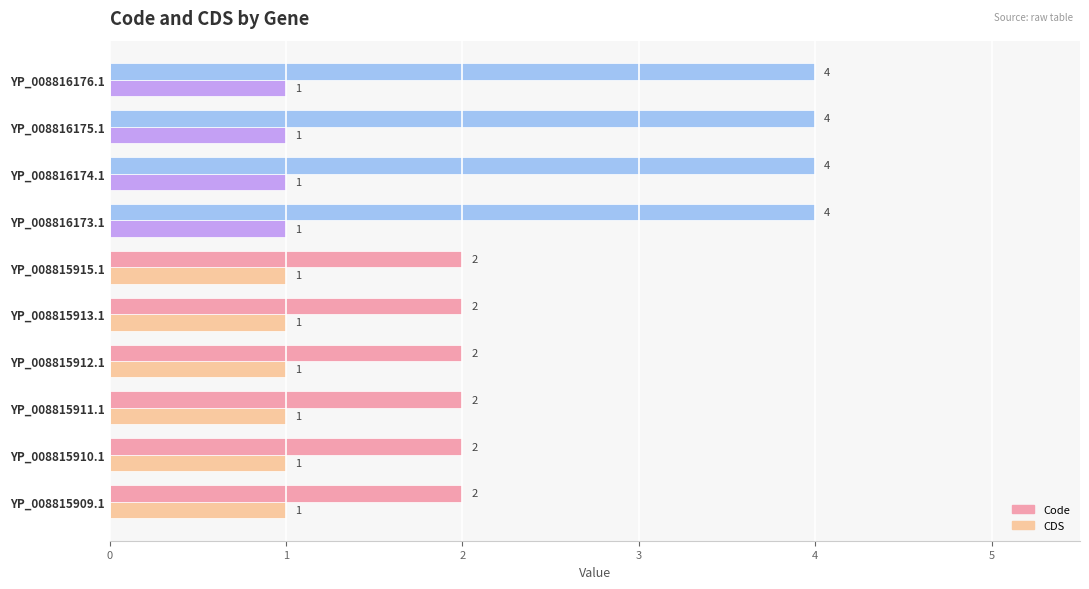

Rank the series at YP_008815913.1 from highest to lowest value.

Code, CDS